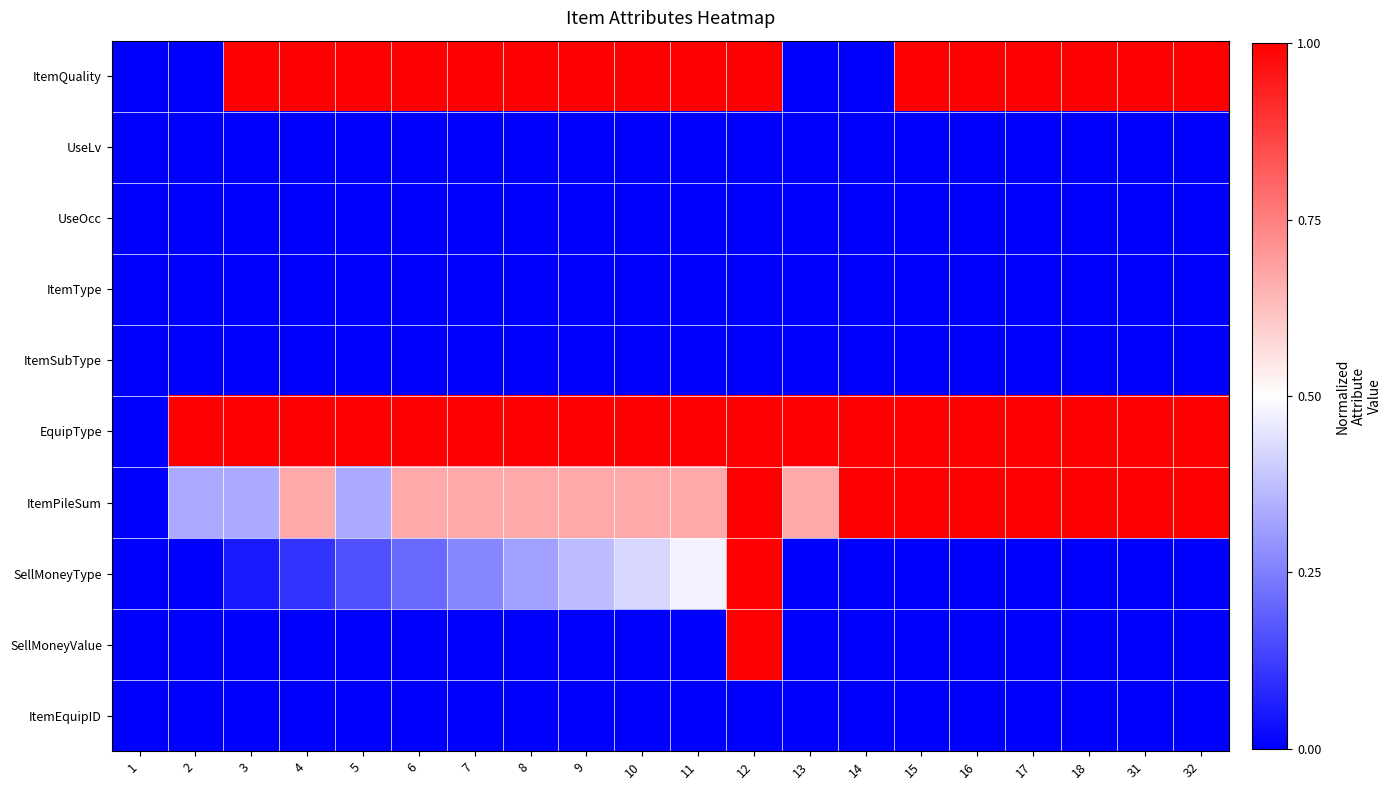

How many data points does each series have?

20